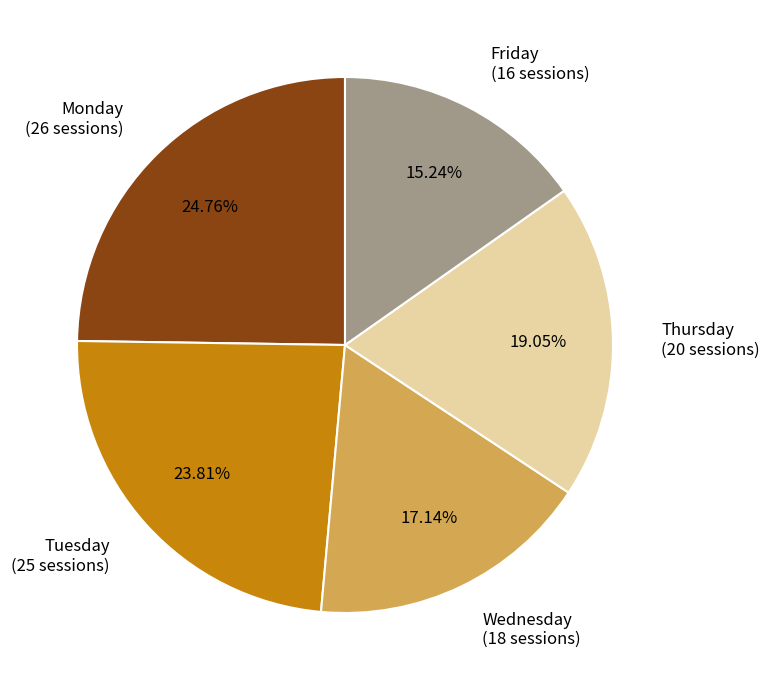

The Wednesday slice represents 8% of the pie. True or false?

False